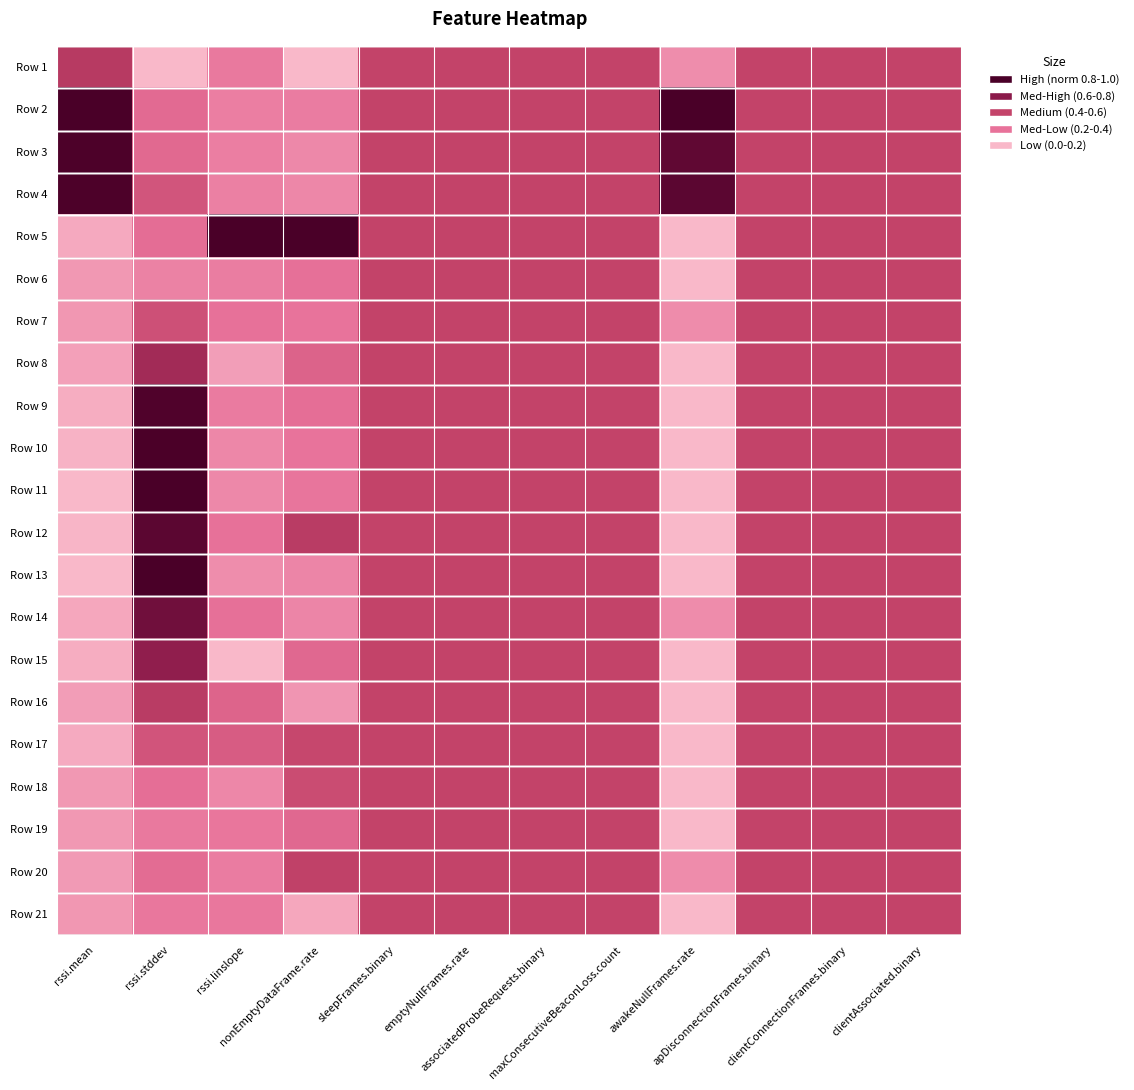

What is the greatest value displayed?

1.0